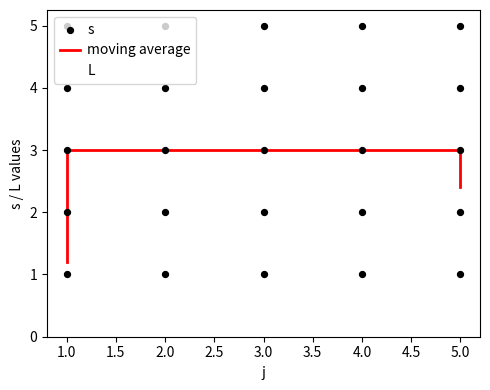

Which series reaches the maximum Y coordinate?

s